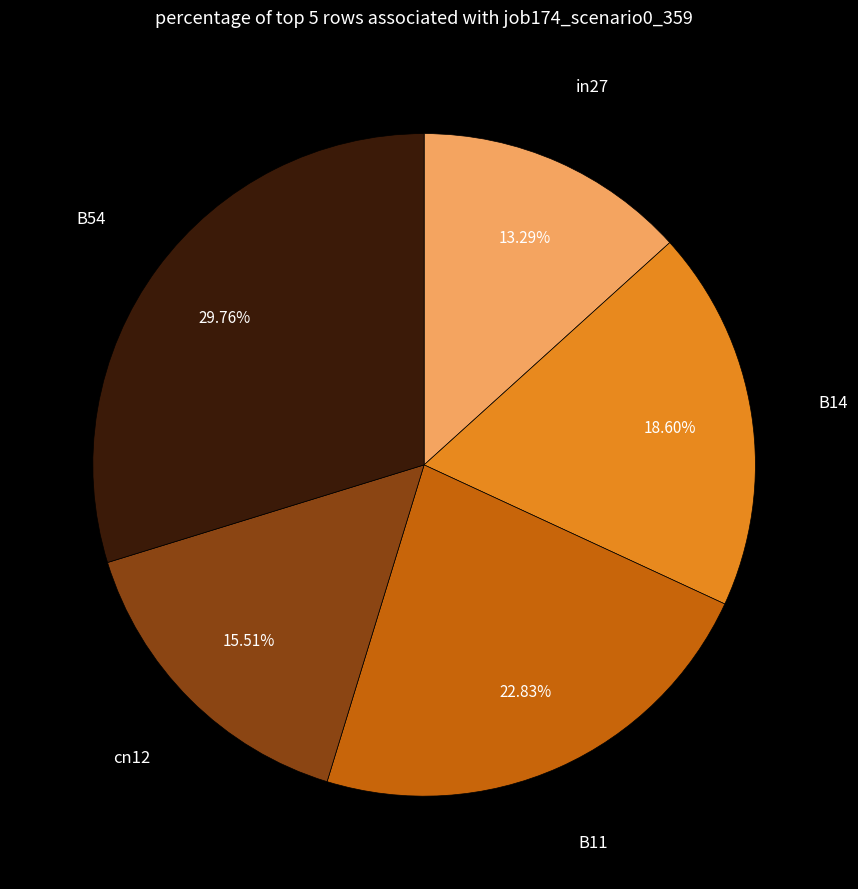

To the nearest percent, what is the average slice percentage?

20%